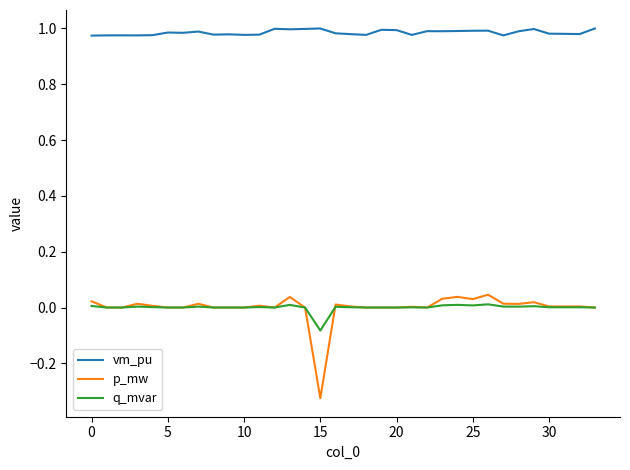

Which series has the largest total across all categories?

vm_pu